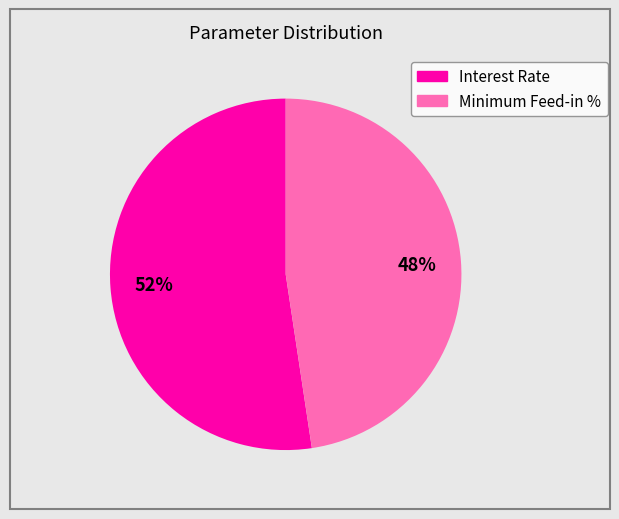

Is there a majority slice in this chart?

Yes